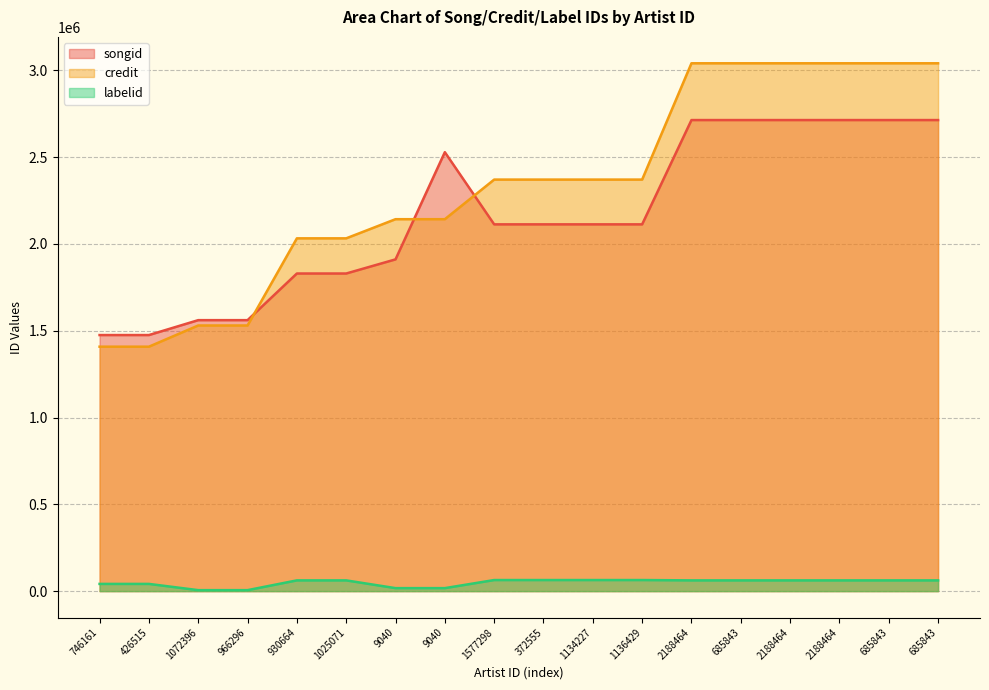

Reading left to right, transcribe all the data shown in this chart.

songid: 746161=1475264	426515=1475264	1072396=1561157	966296=1561157	930664=1829861	1025071=1829861	9040=1911284	9040=2528892	1577298=2113057	372555=2113057	1134227=2113057	1136429=2113057	2188464=2713879	685843=2713879	2188464=2713880	2188464=2713880	685843=2713880	685843=2713880
credit: 746161=1408253	426515=1408253	1072396=1530374	966296=1530374	930664=2032496	1025071=2032496	9040=2142793	9040=2142793	1577298=2371001	372555=2371001	1134227=2371001	1136429=2371001	2188464=3041023	685843=3041023	2188464=3041024	2188464=3041024	685843=3041024	685843=3041024
labelid: 746161=41591	426515=41591	1072396=5653	966296=5653	930664=61931	1025071=61931	9040=17244	9040=17244	1577298=63843	372555=63843	1134227=63843	1136429=63843	2188464=61931	685843=61931	2188464=61931	2188464=61931	685843=61931	685843=61931